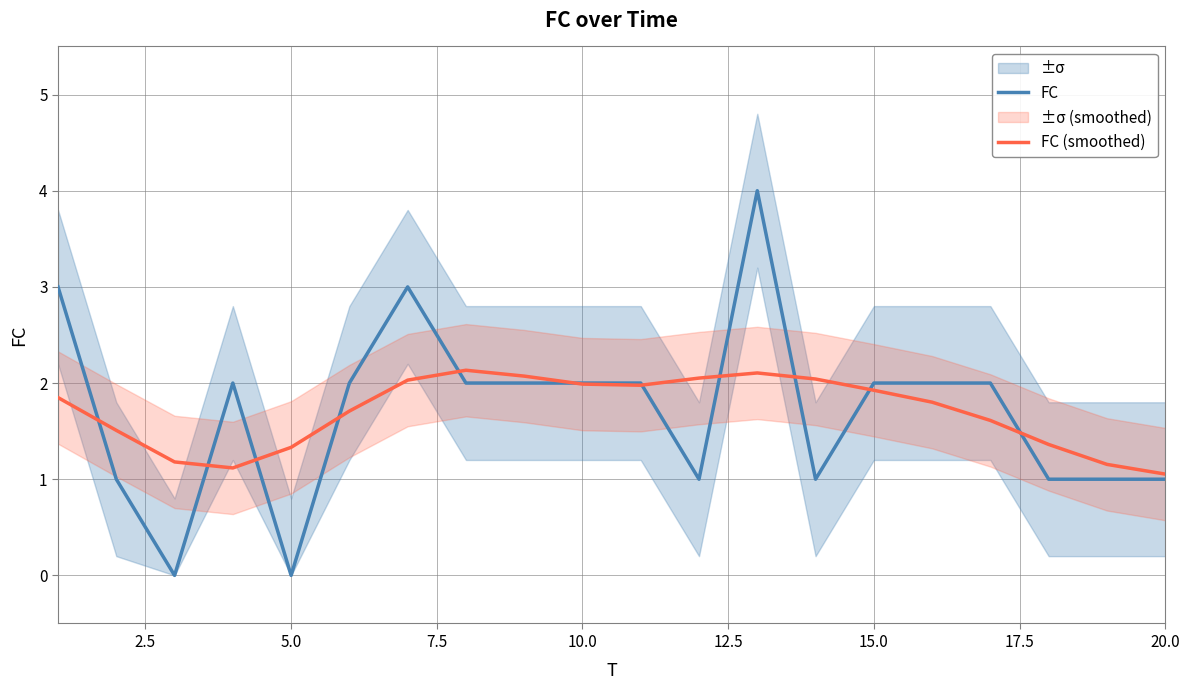

Which category has the lowest value in the FC (smoothed) series?

20.0